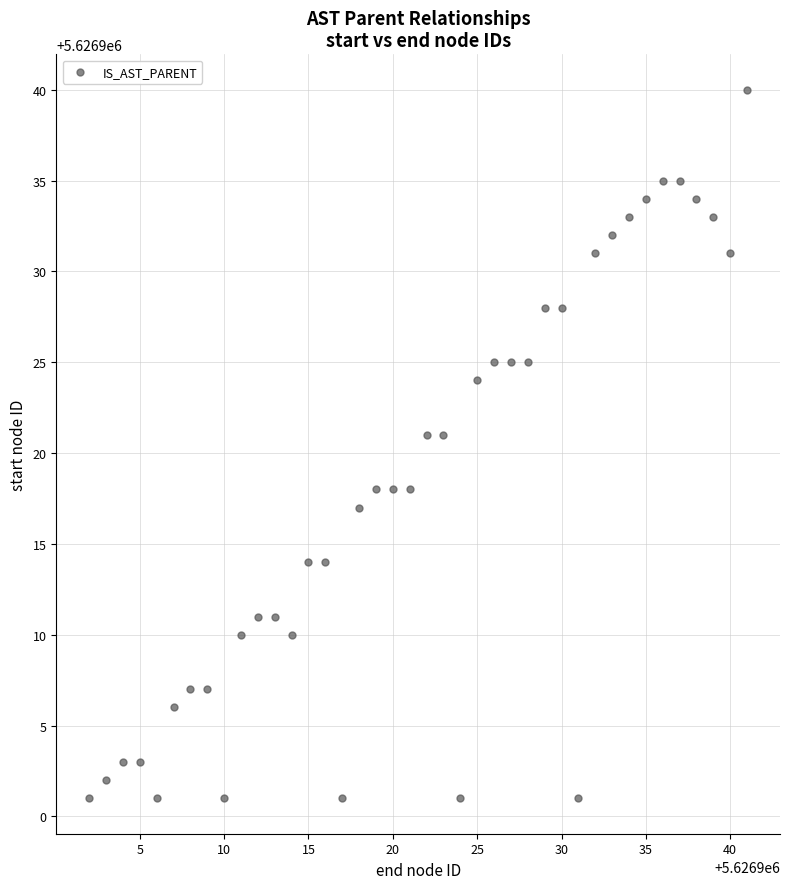

What is the range of Y values (max minus min)?

39